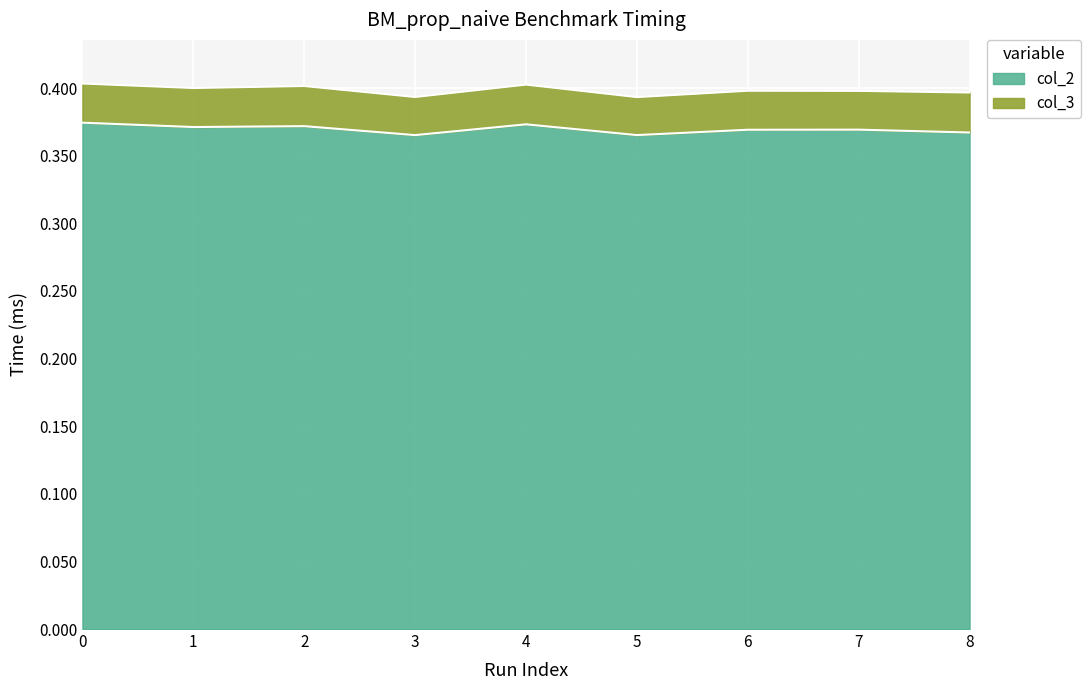

Rank the categories by value from highest to lowest.

0, 4, 2, 1, 7, 6, 8, 5, 3